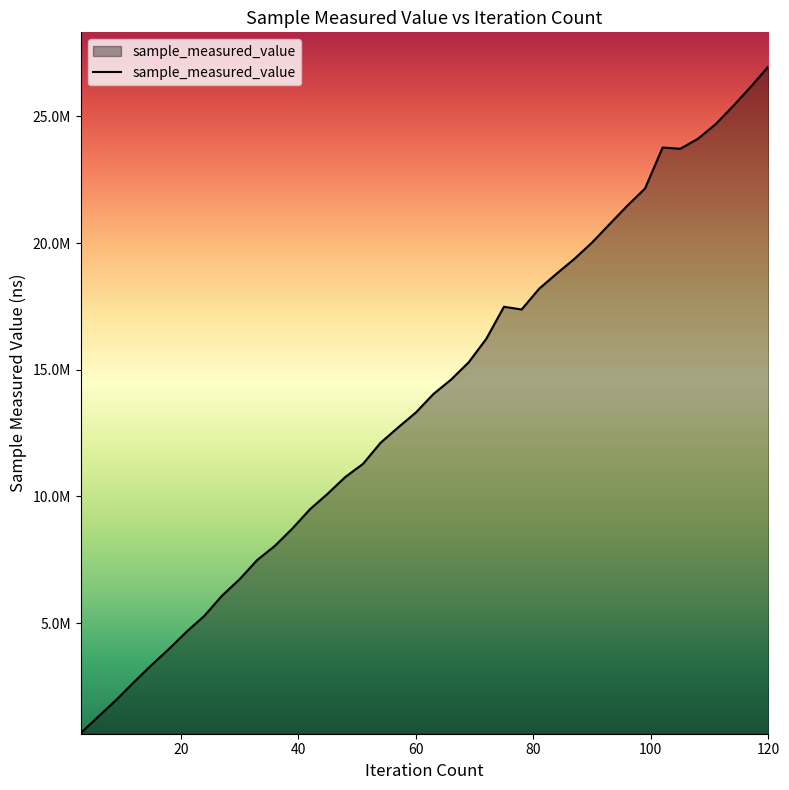

Reading right to left, transcribe all the data shown in this chart.

26966500	26165400	25406700	24685600	24114400	23720000	23769600	22150400	21474200	20751500	20022500	19377600	18799800	18200100	17377300	17485400	16223400	15294000	14611700	14042600	13310900	12724600	12116600	11283100	10767500	10108000	9497400	8735600	8046800	7490400	6730000	6078400	5285100	4662900	3984200	3341600	2664100	1966200	1319200	669200